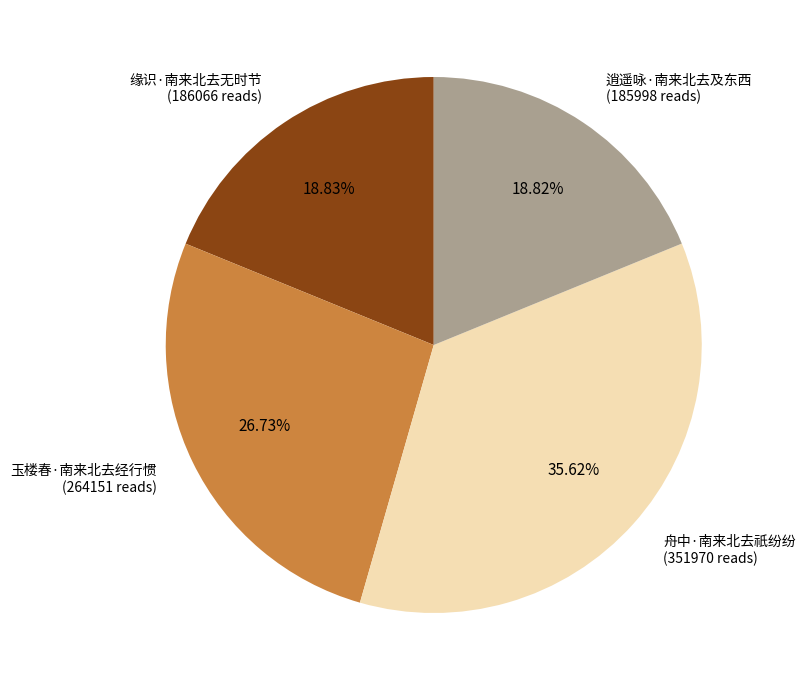

Is there any slice that represents more than half of the pie?

No